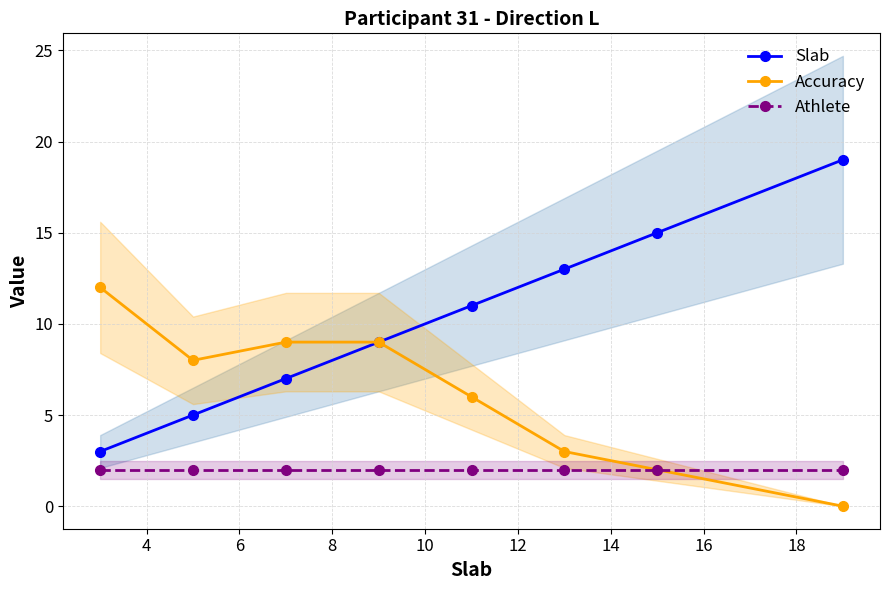

Which series has the largest total across all categories?

Slab